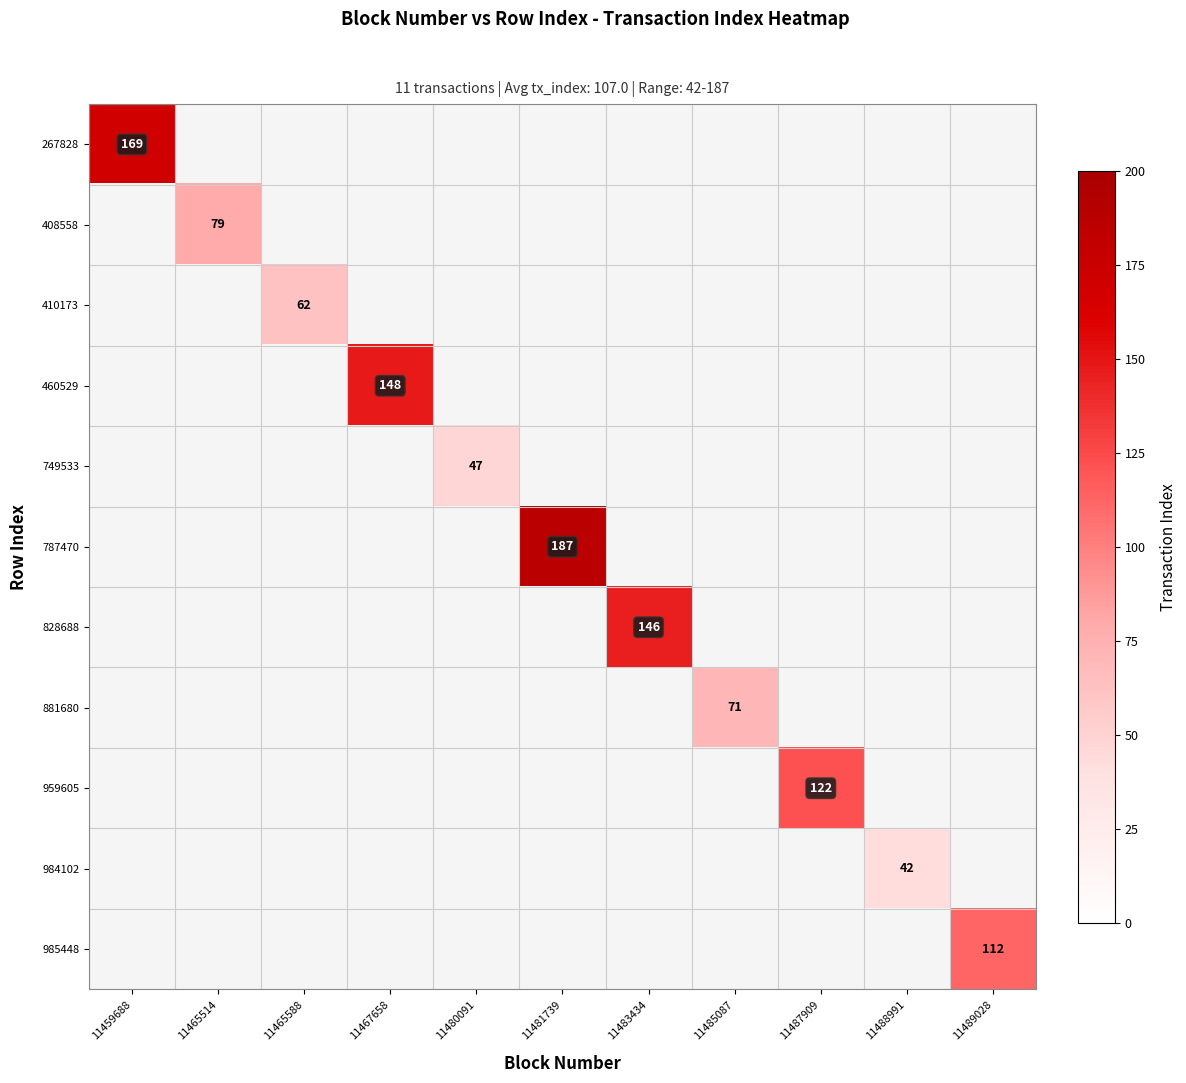

At which category does the chart reach its minimum across all series?

11488991